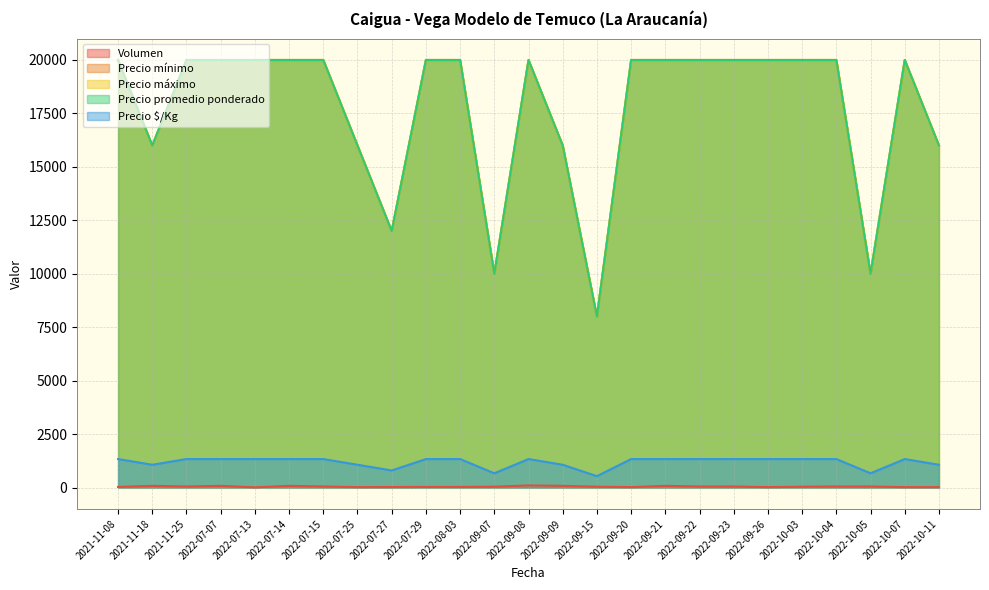

The Volumen series shows 21 at 2022-09-21. True or false?

False